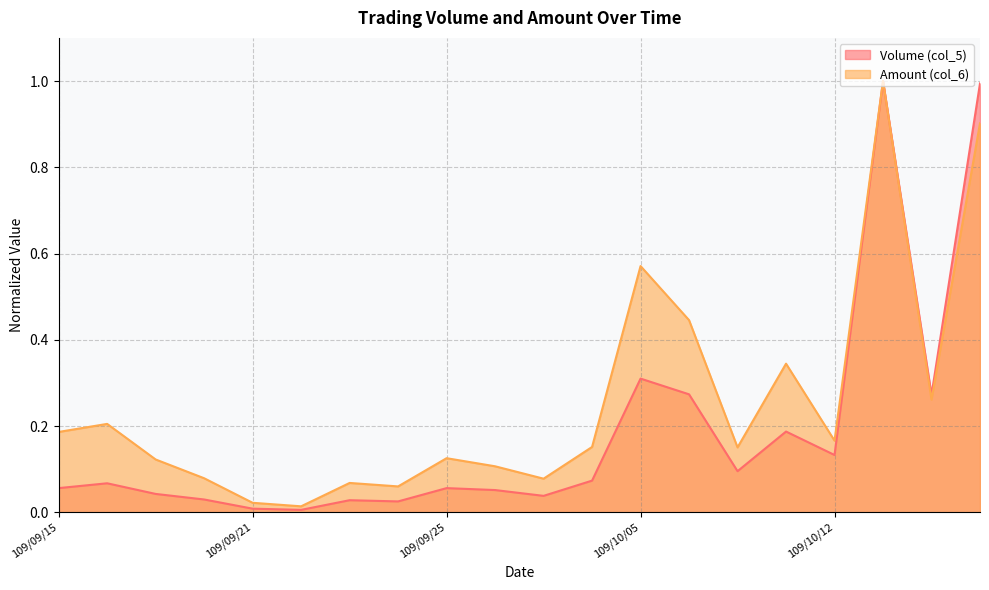

What is the approximate value of Volume (col_5) at 109/09/15?

0.1